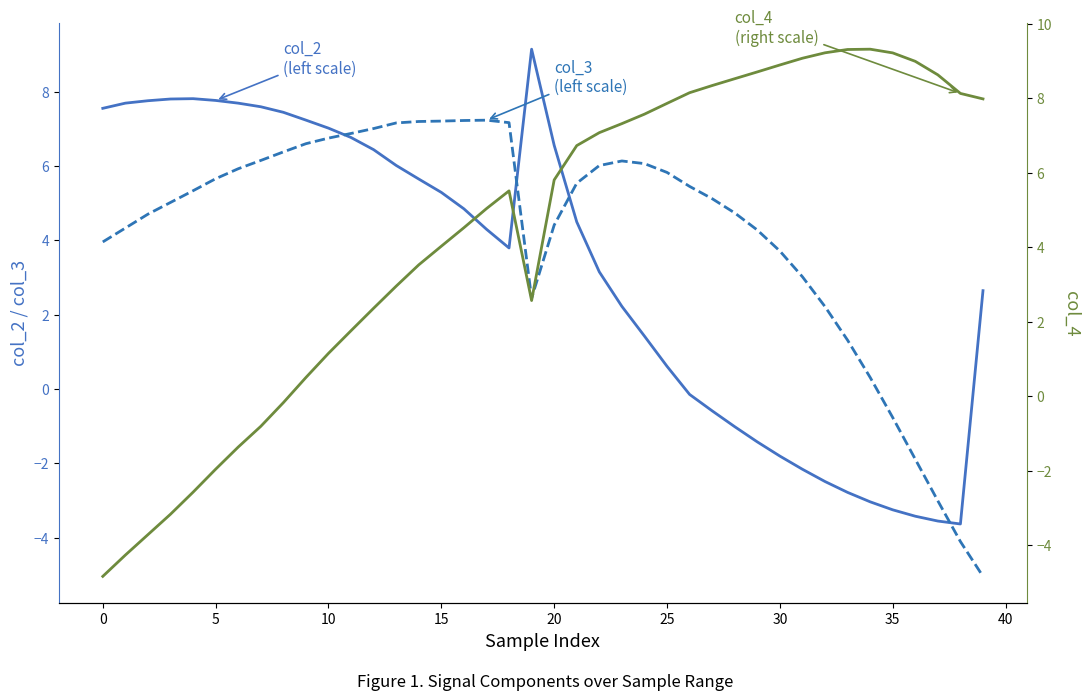

Between 15 and 36, which series saw the biggest shift?

col_3 (left scale)